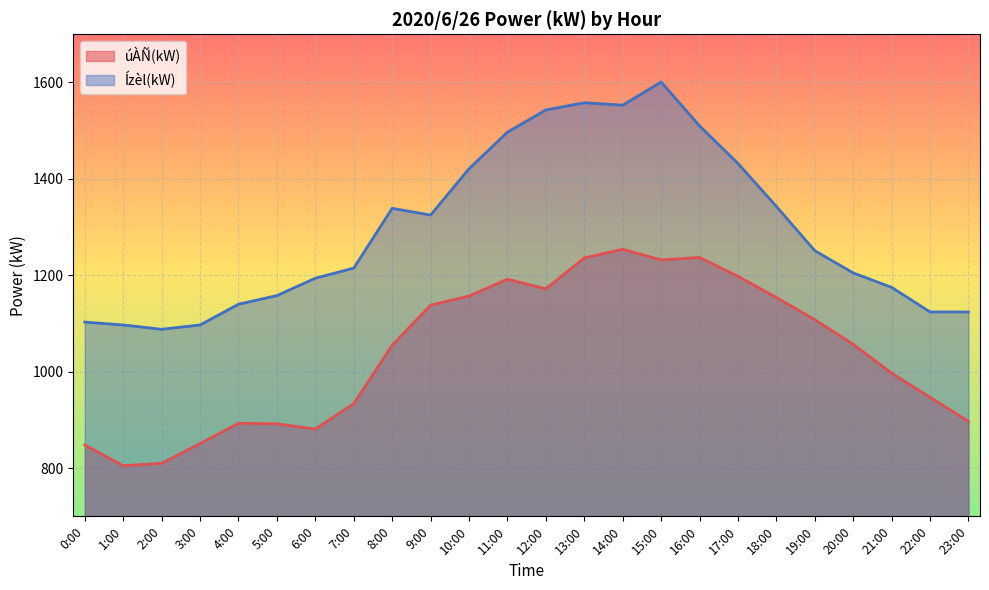

Which series changed the most between 5:00 and 22:00?

úÀÑ(kW)